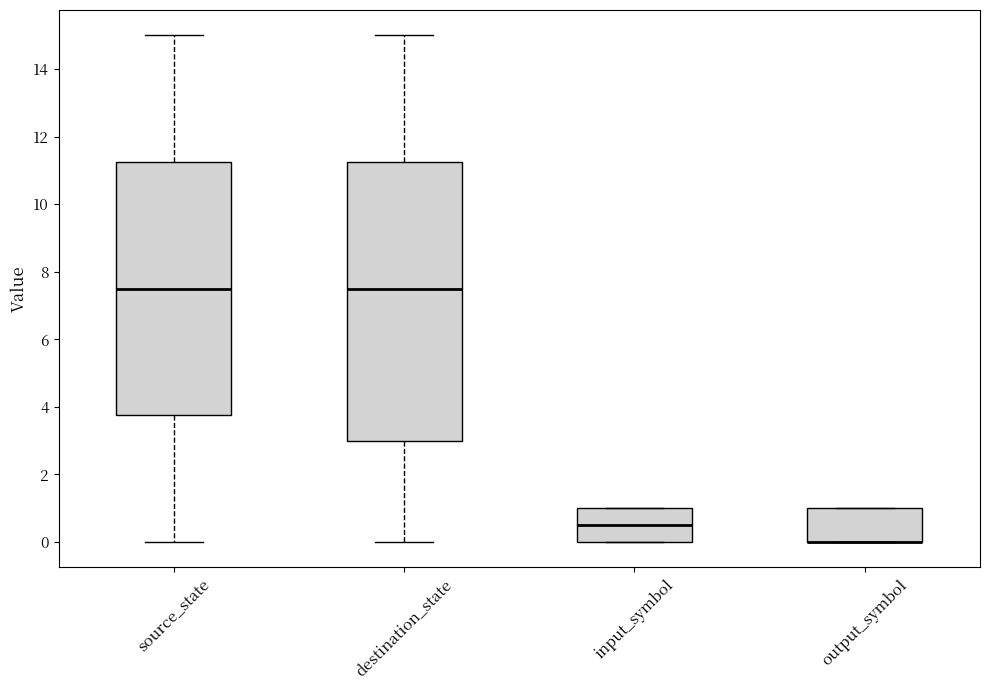

Reading left to right, transcribe this box plot: for each box, give where its median line is, the range the box spans, and where its two whiskers end, as read against the y-axis. The values are not printed on the chart, so give them approximately, as read against the axis.

source_state: median 7.6, box 3.8 to 11.2, whiskers 0.0 to 15.0
destination_state: median 7.6, box 3.0 to 11.2, whiskers 0.0 to 15.0
input_symbol: median 0.6, box 0.0 to 1.0, whiskers 0.0 to 1.0
output_symbol: median 0.0 (drawn on the box's lower edge), box 0.0 to 1.0, whiskers 0.0 to 1.0